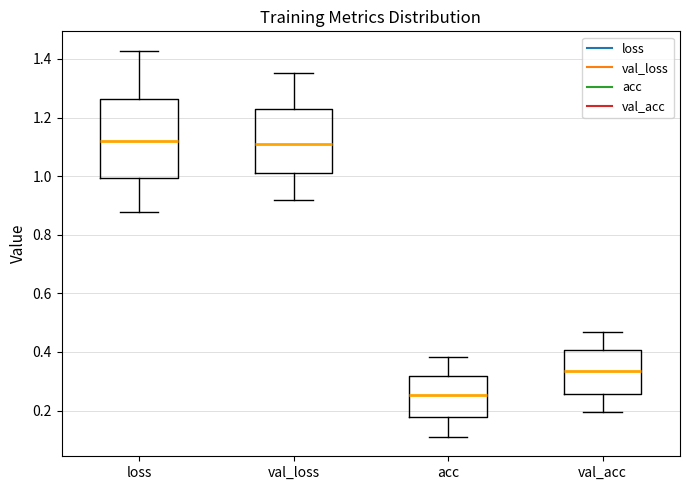

Reading left to right, transcribe this box plot: for each box, give where its median line is, the range the box spans, and where its two whiskers end, as read against the y-axis. The values are not printed on the chart, so give them approximately, as read against the axis.

loss: median 1.12, box 1.00 to 1.26, whiskers 0.88 to 1.42
val_loss: median 1.12, box 1.00 to 1.22, whiskers 0.92 to 1.36
acc: median 0.26, box 0.18 to 0.32, whiskers 0.10 to 0.38
val_acc: median 0.34, box 0.26 to 0.40, whiskers 0.20 to 0.46